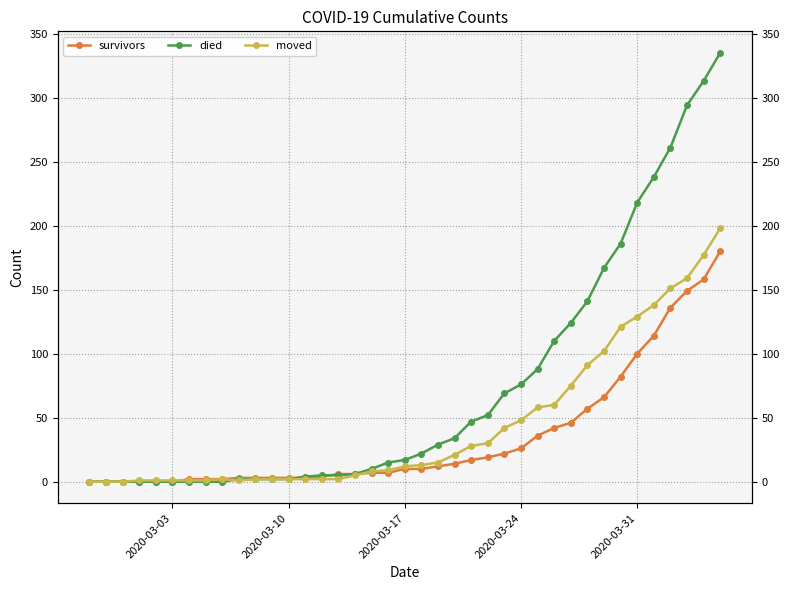

True or false: survivors and moved intersect in this chart.

True